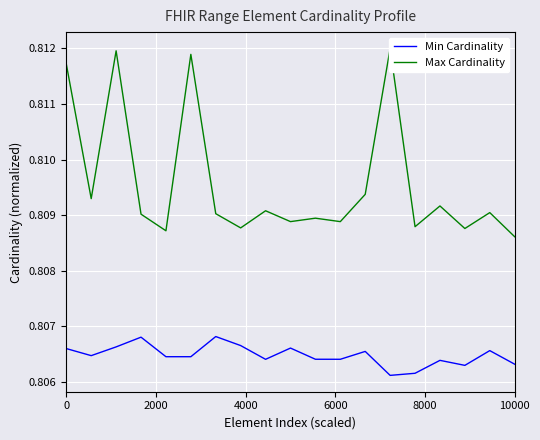

True or false: Max Cardinality has a value of 1.4 at 0.

False